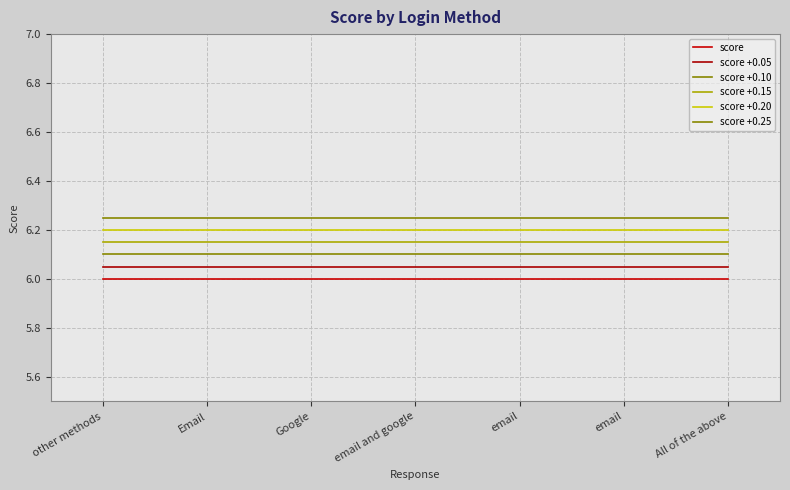

List the labels in order of score +0.15 value, smallest first.

other methods, Email, Google, email and google, email, email, All of the above